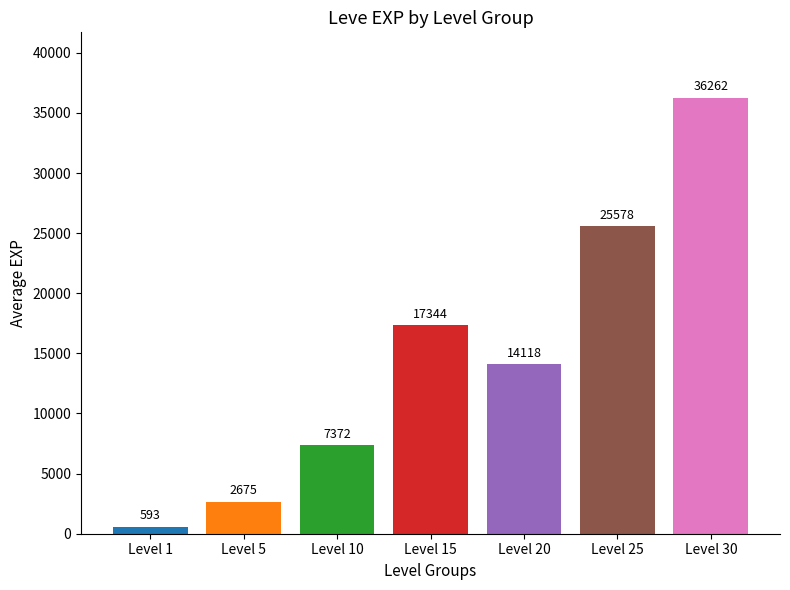

What is the greatest value displayed?

36262